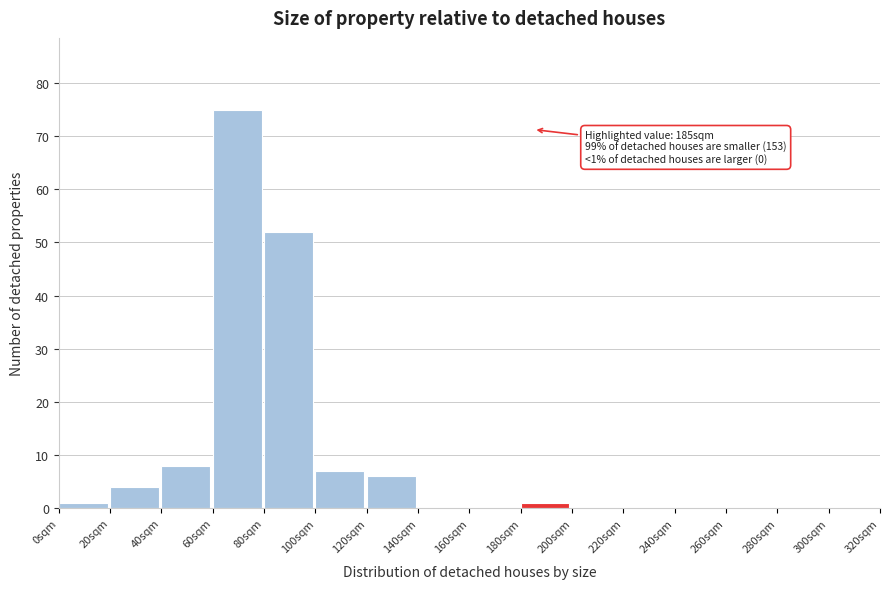

Over which range of the x-axis is the bar tallest?

60 to 80